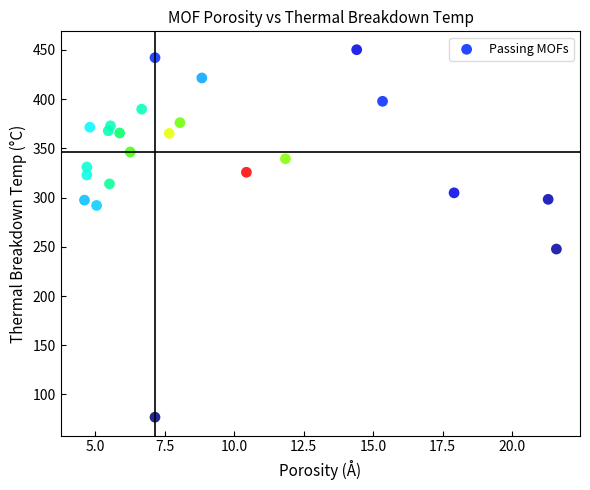

What Y value in the scatter plot is closest to 263?

247.7